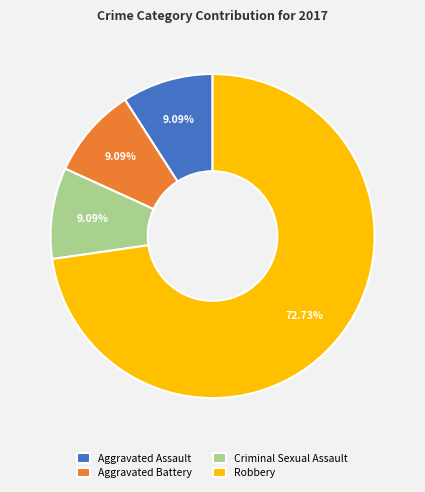

How many segments does this pie chart have?

4